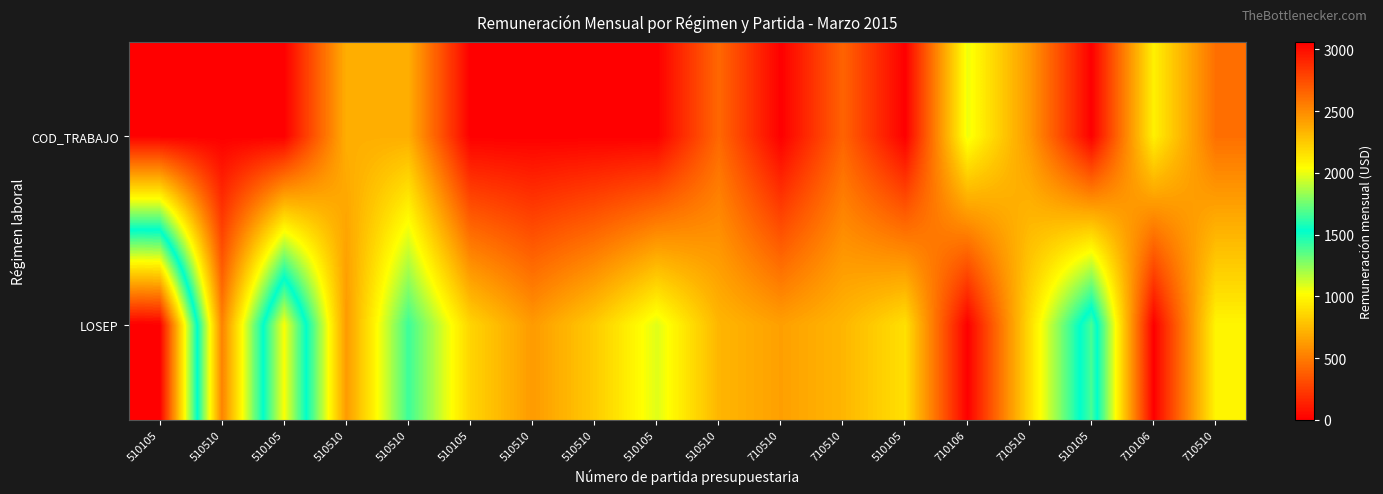

Which series has the largest total across all categories?

LOSEP